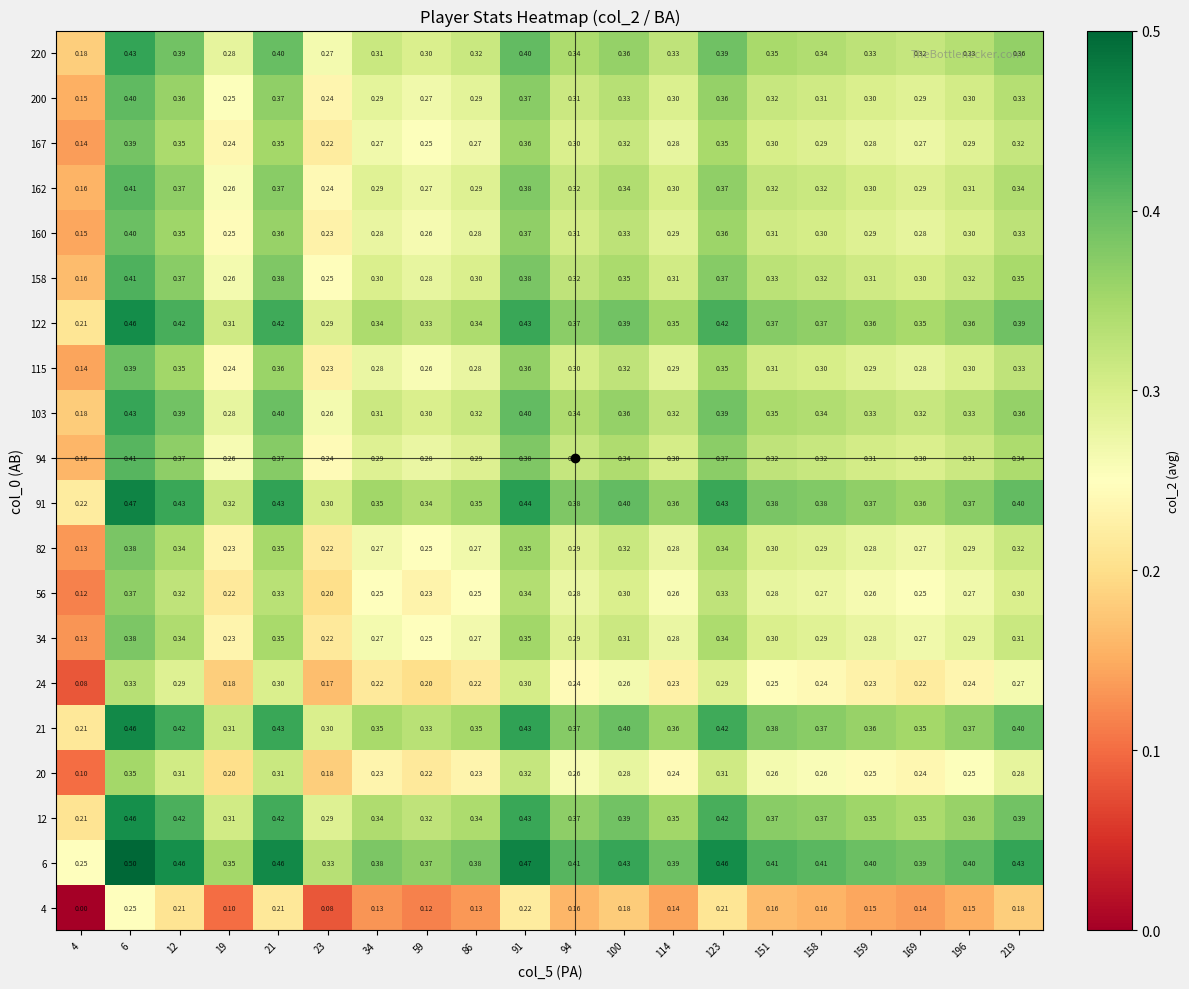

How many series are shown in this chart?

20